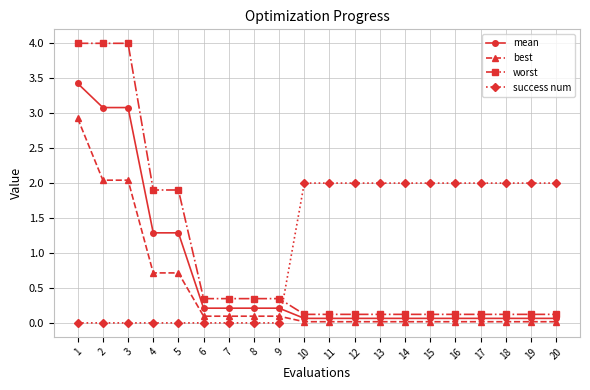

At 17, list the series in order from smallest to largest.

best, mean, worst, success num